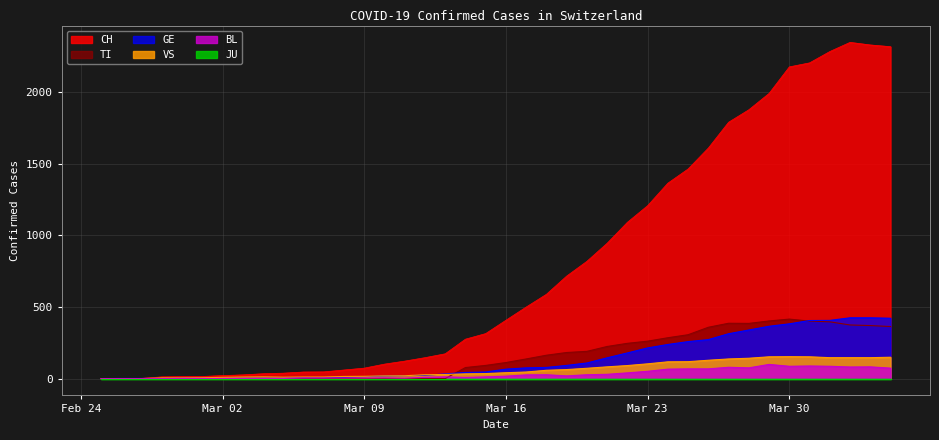

Which series has the widest spread of values?

CH